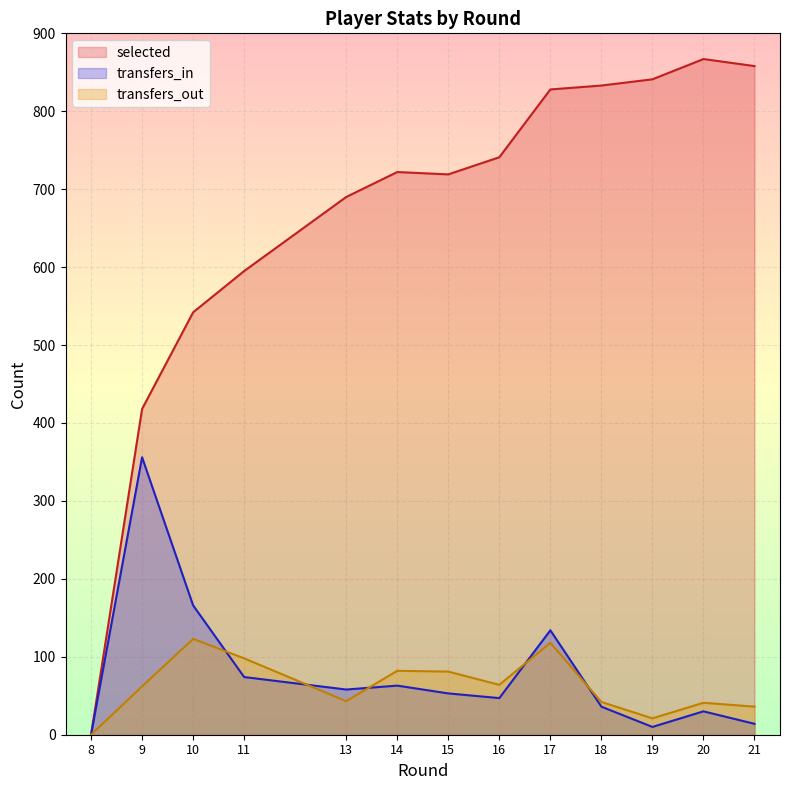

Is it true that transfers_in equals 166 at 10?

True